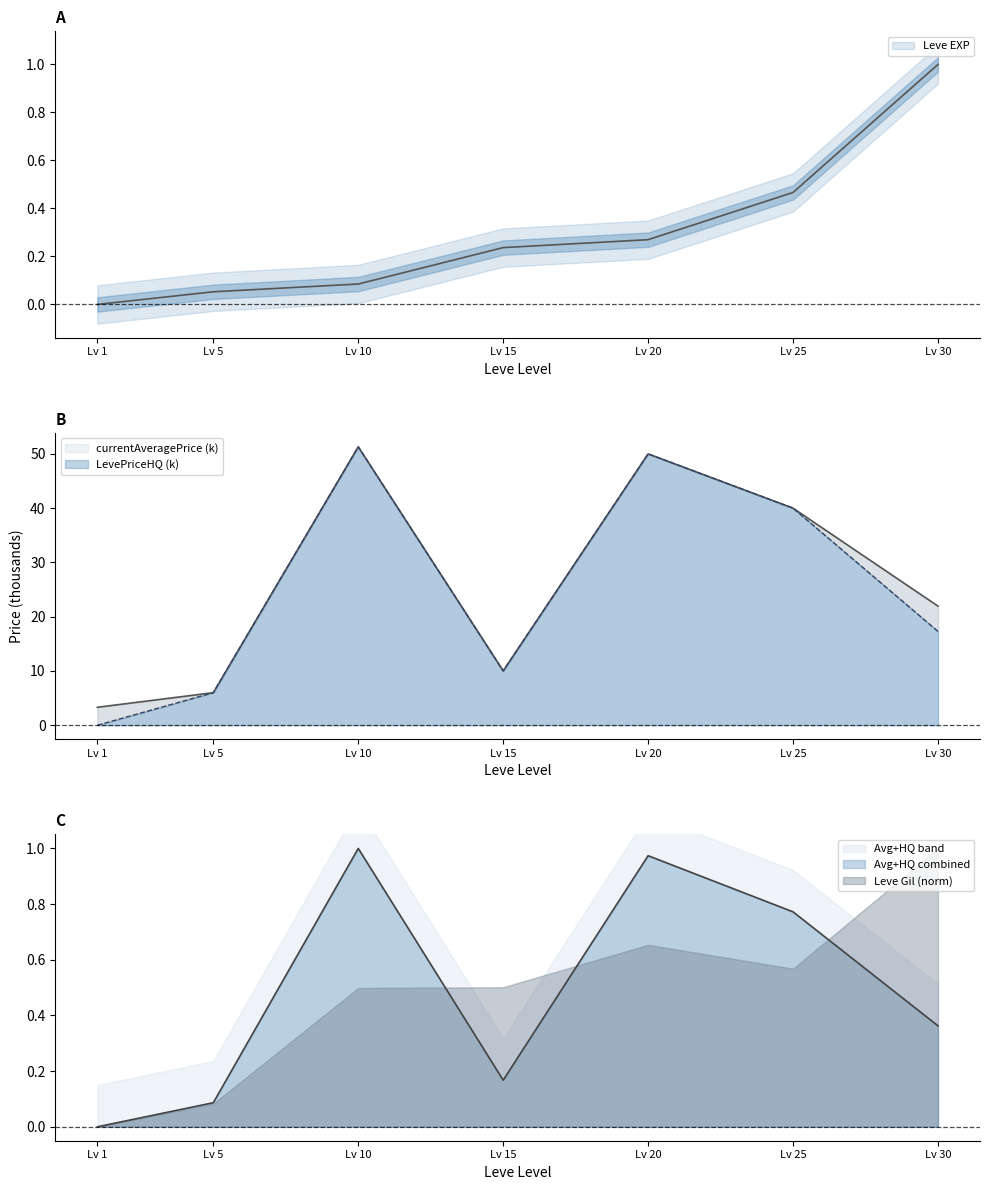

What is the value of the currentAveragePrice point at the 2nd from the left?

6.0